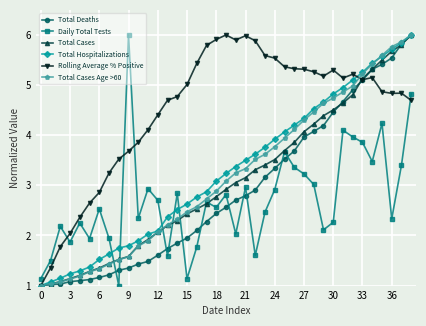

What is the minimum value for Total Hospitalizations?

1.0